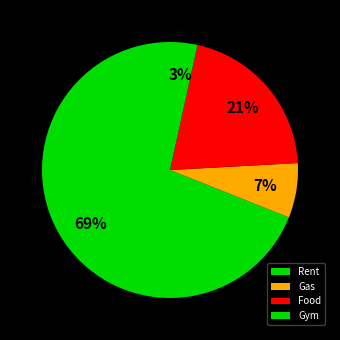

To the nearest percent, what portion does Rent represent?

69%